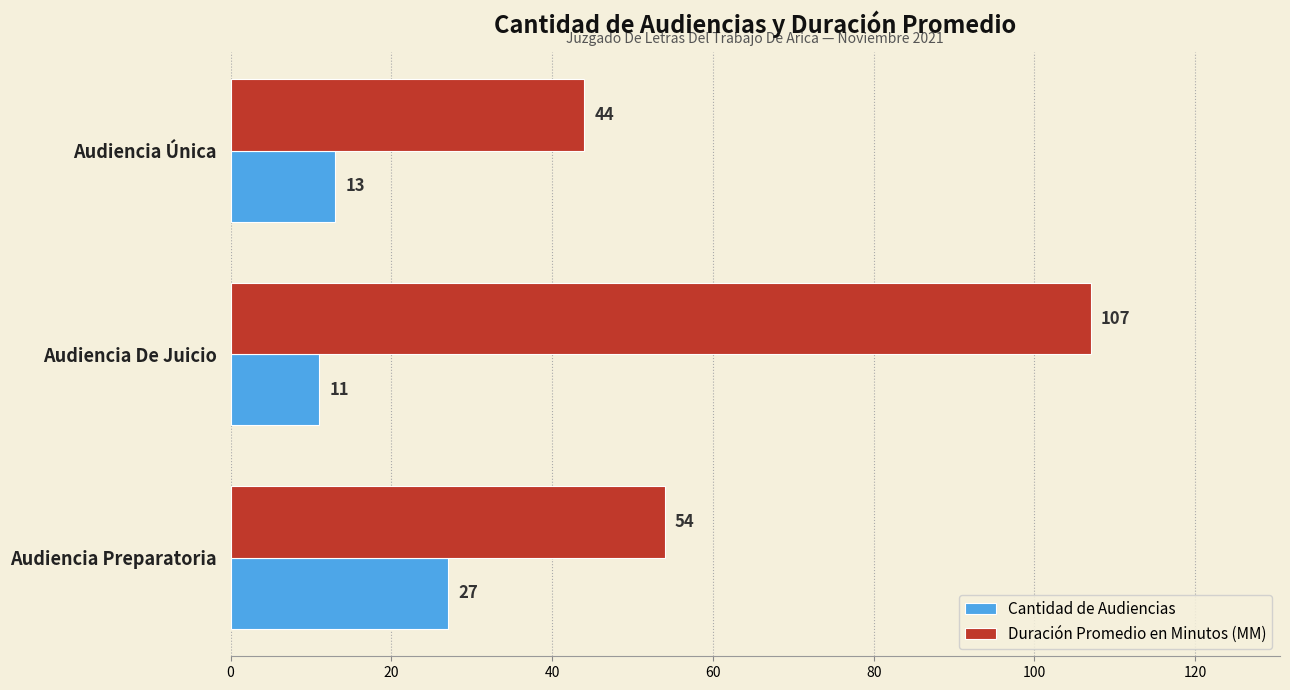

What is the average value of the Cantidad de Audiencias series?

17